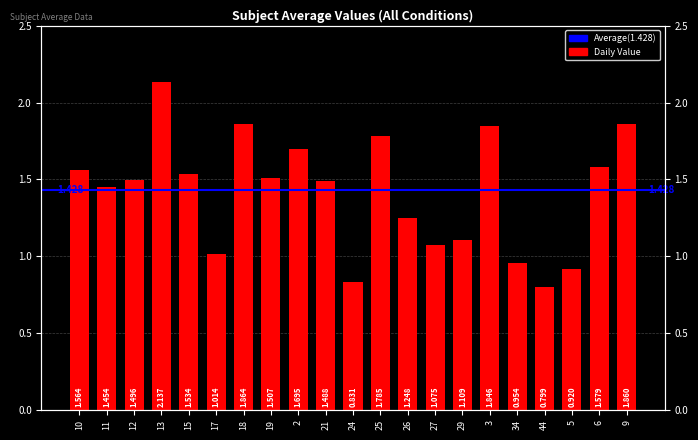

What is the difference between the values at 27 and 34?

0.1